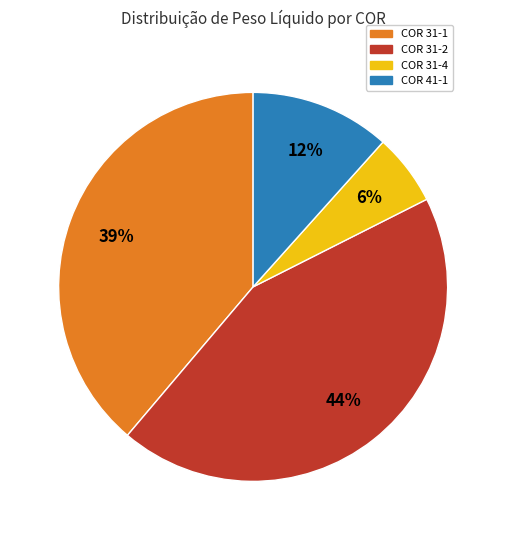

Does any single category account for the majority?

No